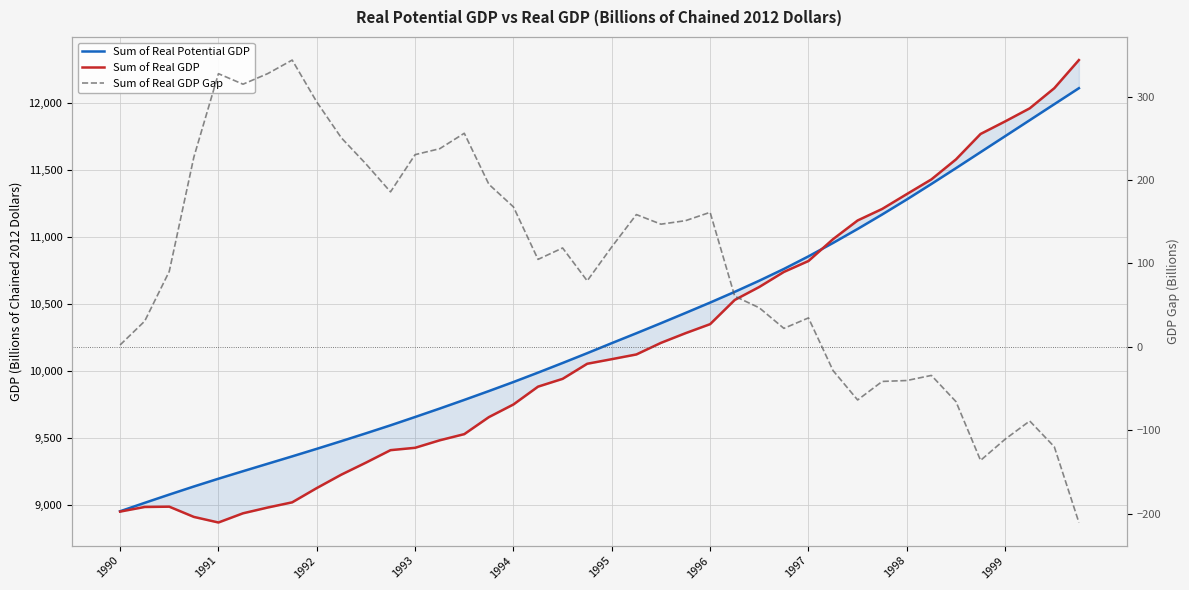

Which category has the lowest value across all series?

39